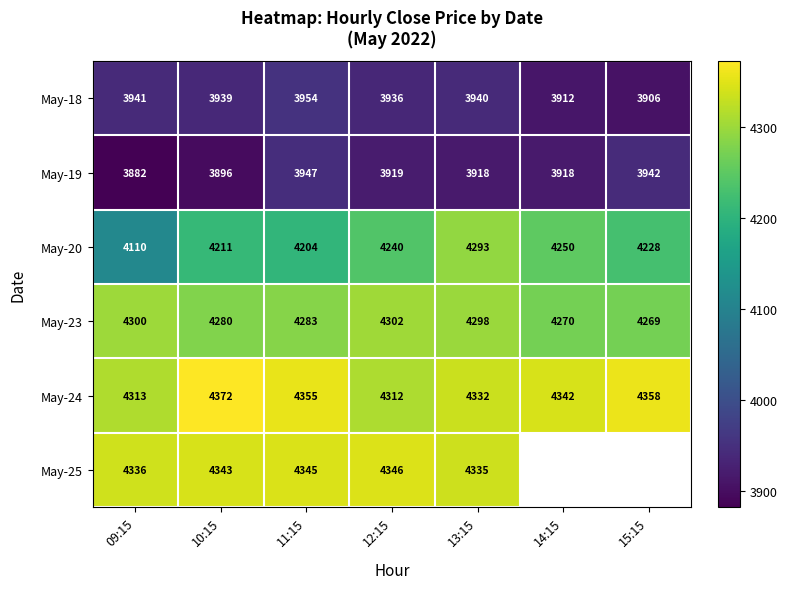

Where does the May-20 series first go above 4228?

12:15